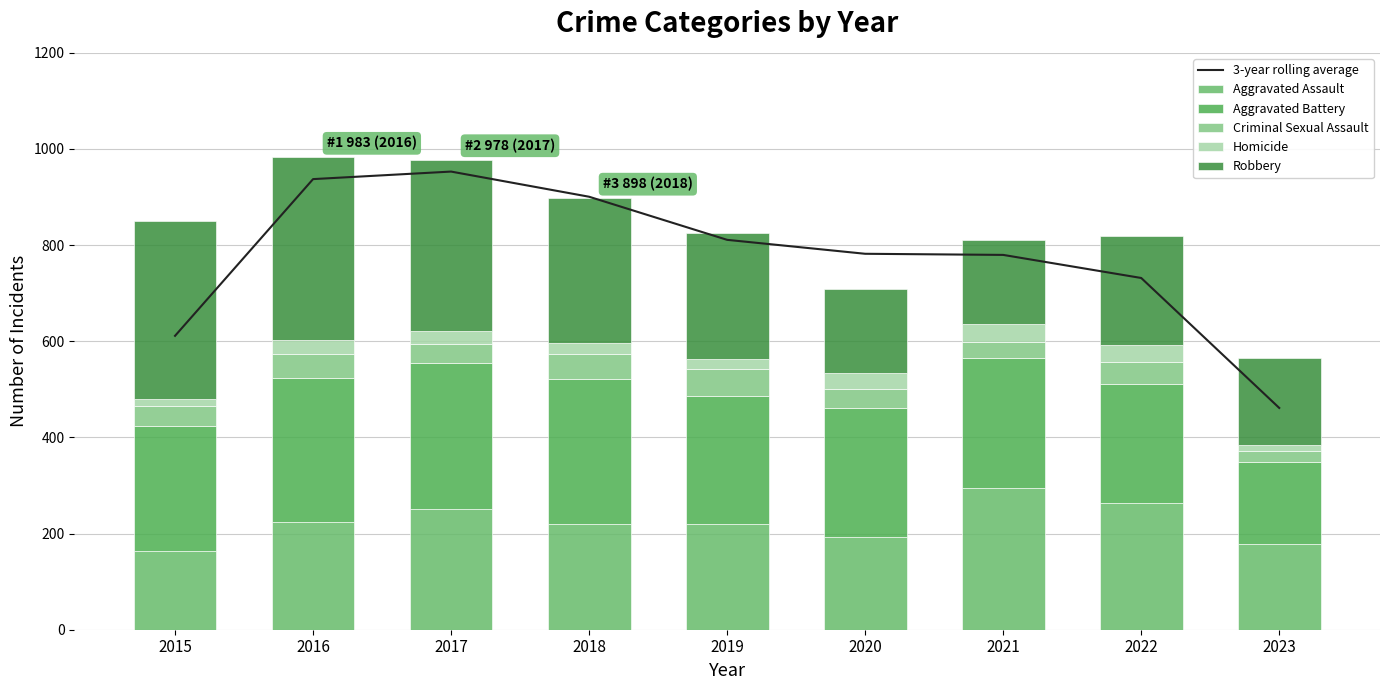

Are the bars horizontal?

No